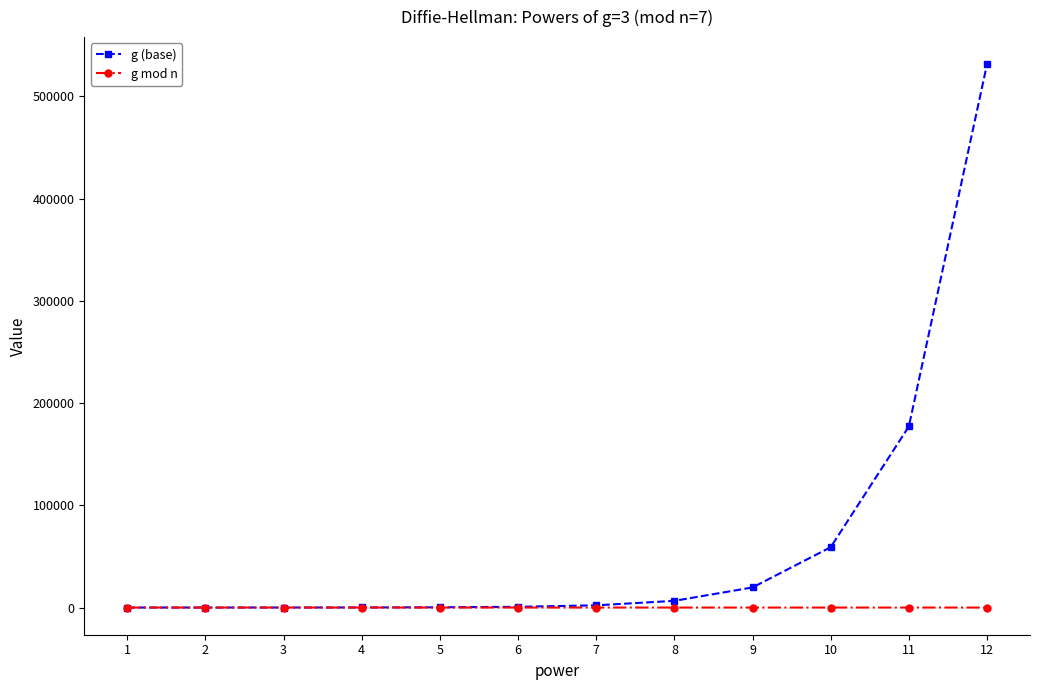

Which series has the widest spread of values?

g (base)